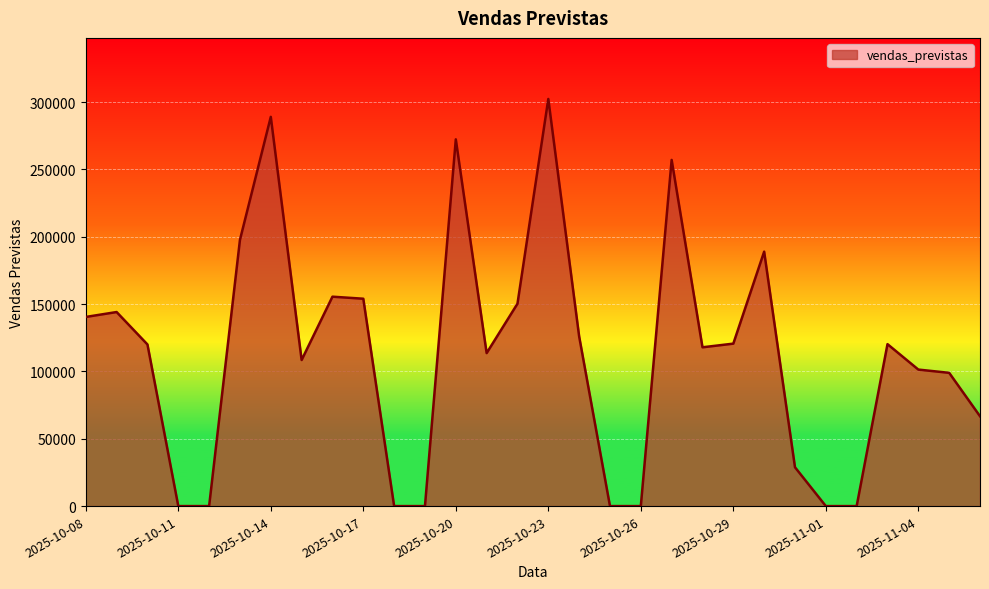

True or false: the data has more than 0 interior local peaks.

True